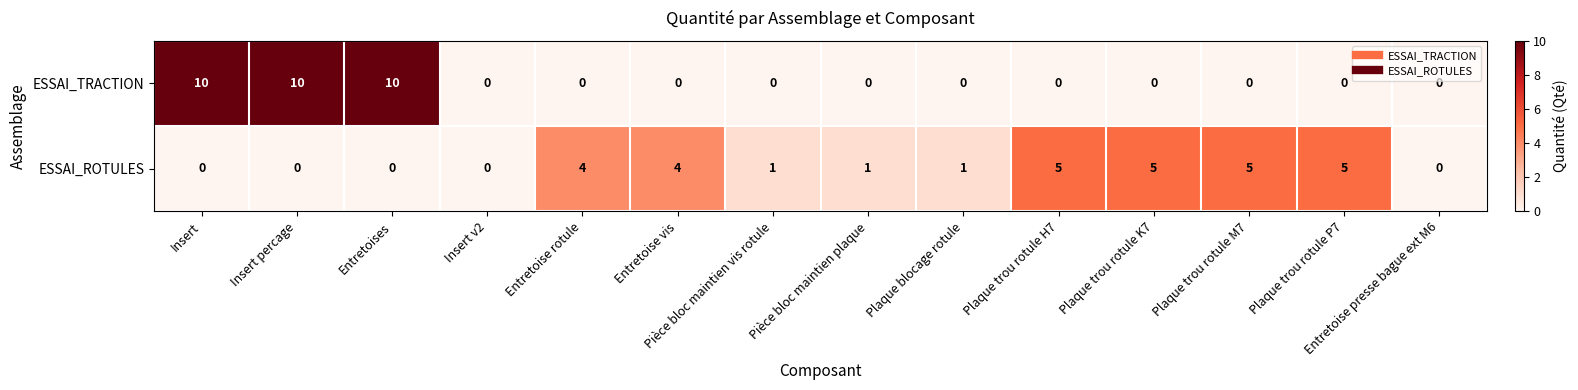

Which series changed the most between Pièce bloc maintien vis rotule and Plaque trou rotule P7?

ESSAI_ROTULES